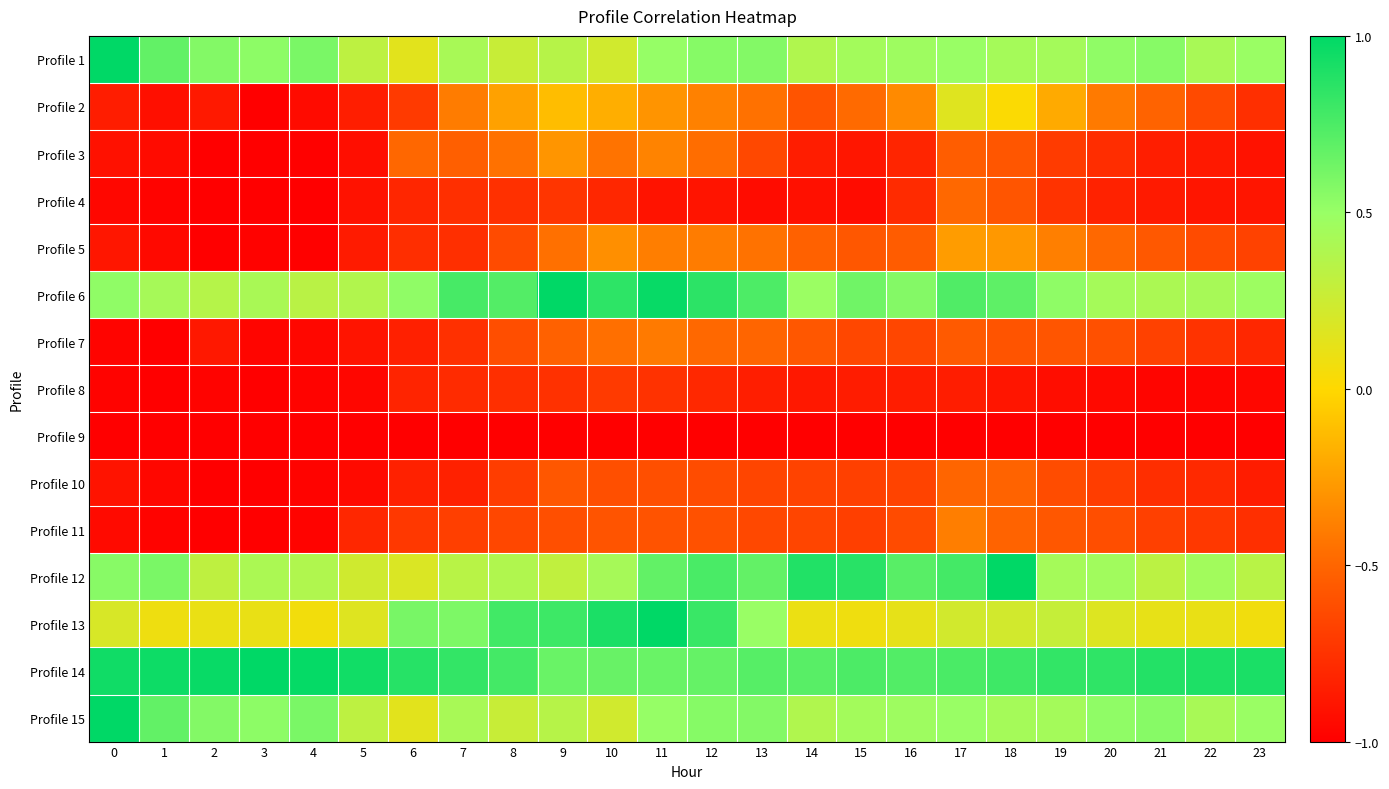

At how many categories does at least one series exceed 0?

24